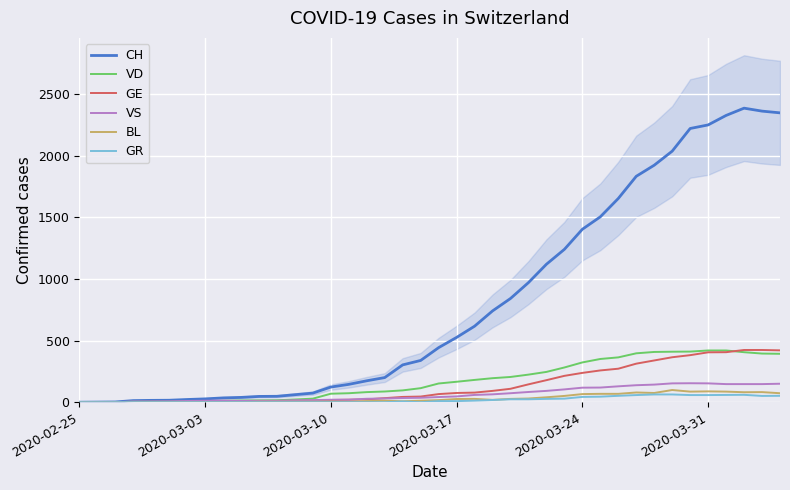

What is the value of the CH point at the 20th from the left?

339